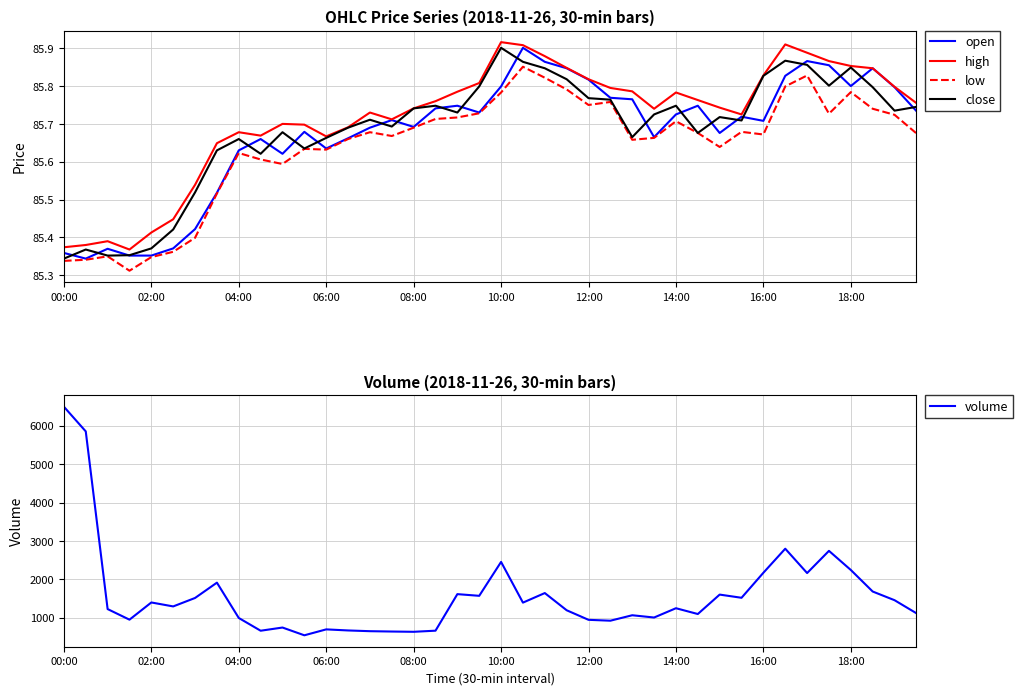

The value of high at 12:00 is 154.0. True or false?

False